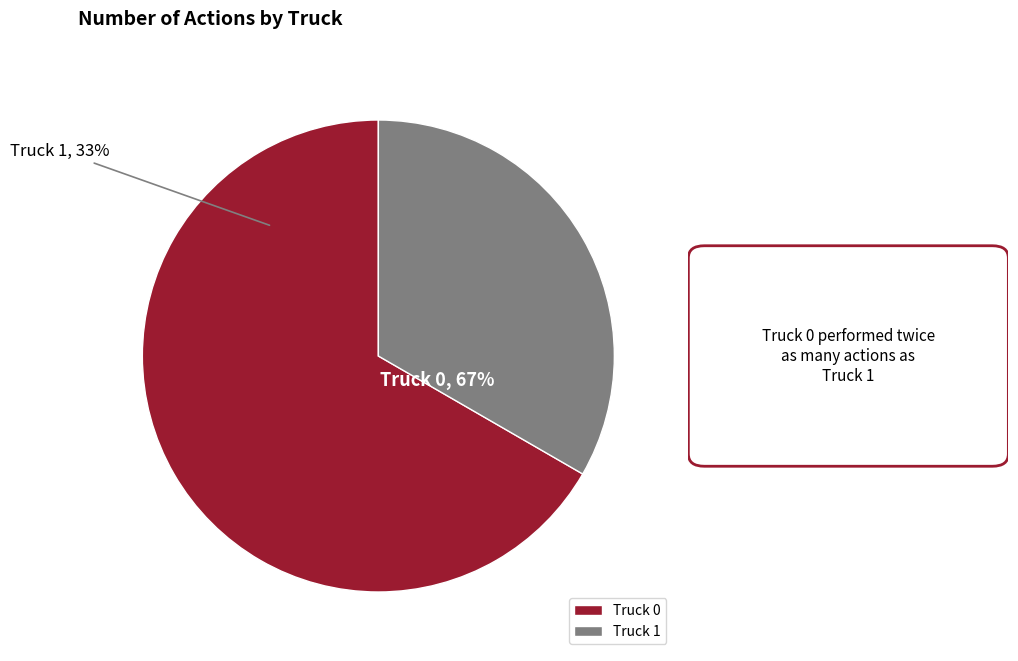

To the nearest percent, what portion does Truck 0 represent?

67%